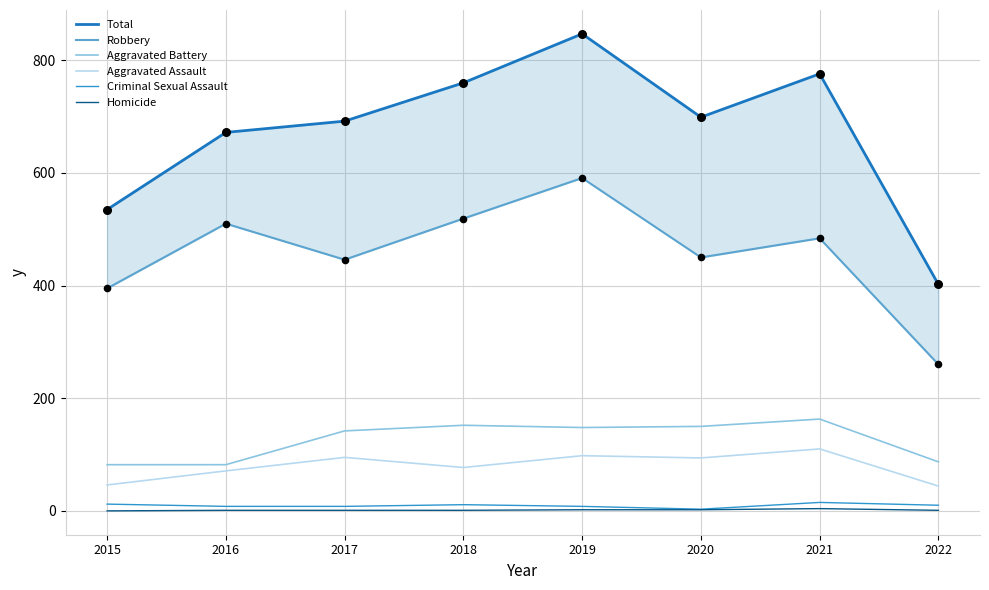

Which series has the largest total across all categories?

Total